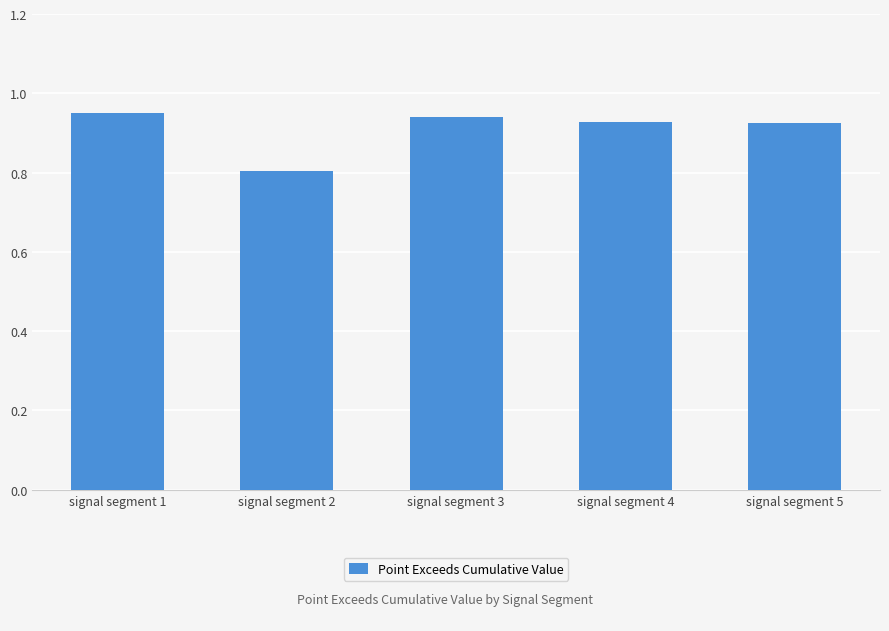

What is the sum of all values?

4.5